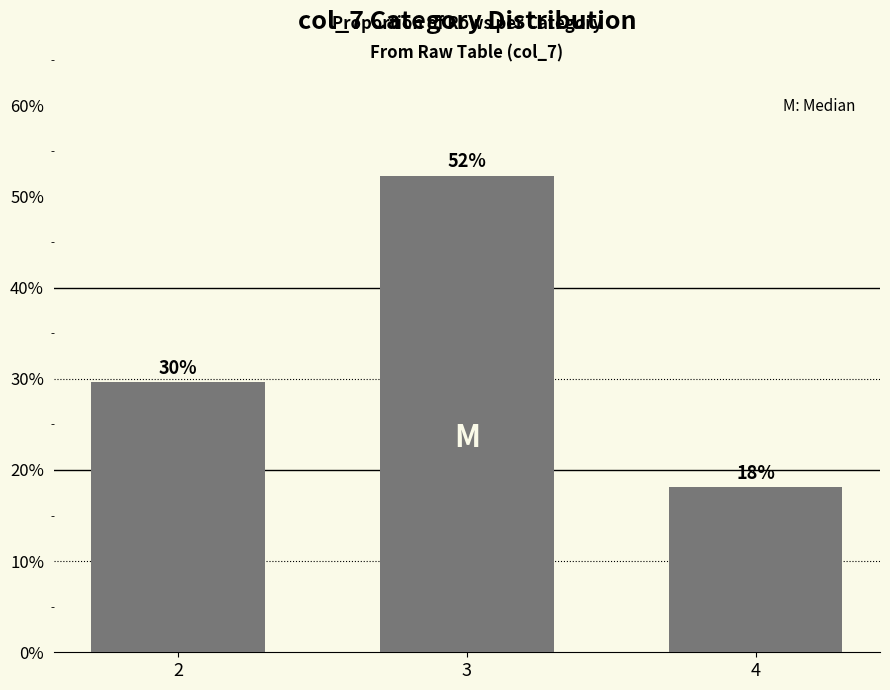

Are the bars horizontal?

No